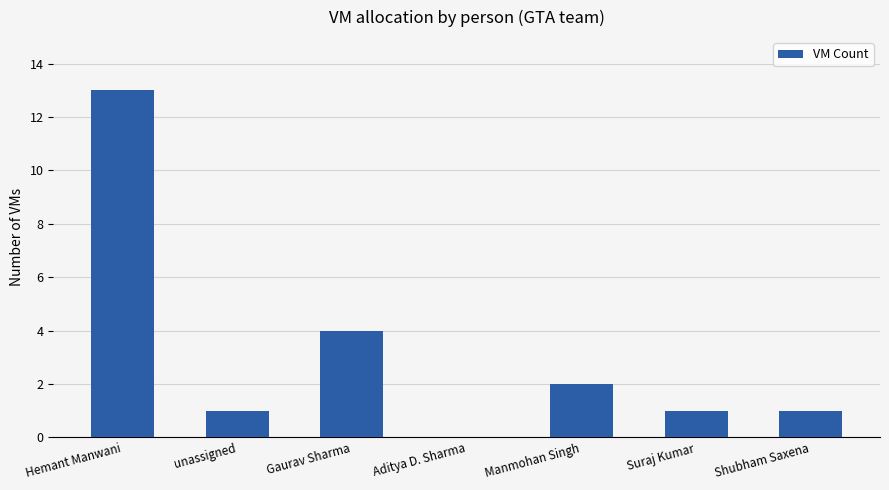

Are the bars horizontal?

No